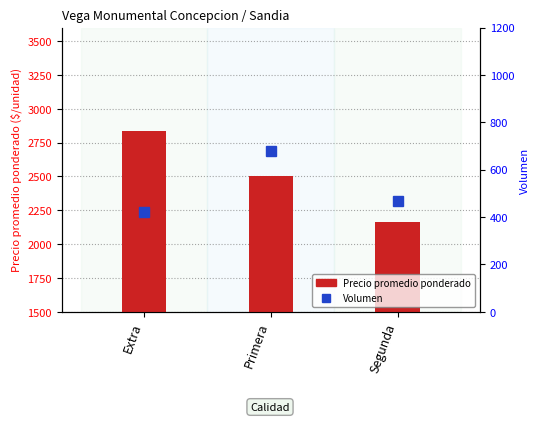

List the labels in order of value, largest first.

Extra, Primera, Segunda